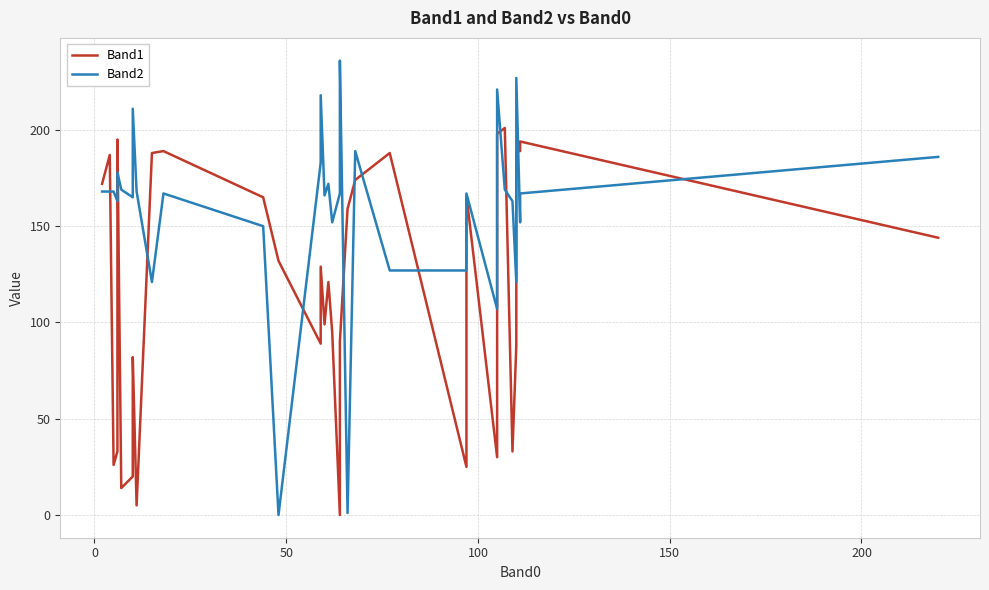

Reading right to left, transcribe all the data shown in this chart.

Band1: 144	194	193	189	189	119	91	88	33	201	198	30	166	82	25	188	174	159	90	0	95	121	99	129	89	132	165	189	188	5	82	61	20	14	195	98	33	26	187	172
Band2: 186	167	167	152	227	178	152	121	163	169	221	107	167	150	127	127	189	1	236	167	152	172	166	218	183	0	150	167	121	168	211	173	165	169	178	171	163	168	168	168